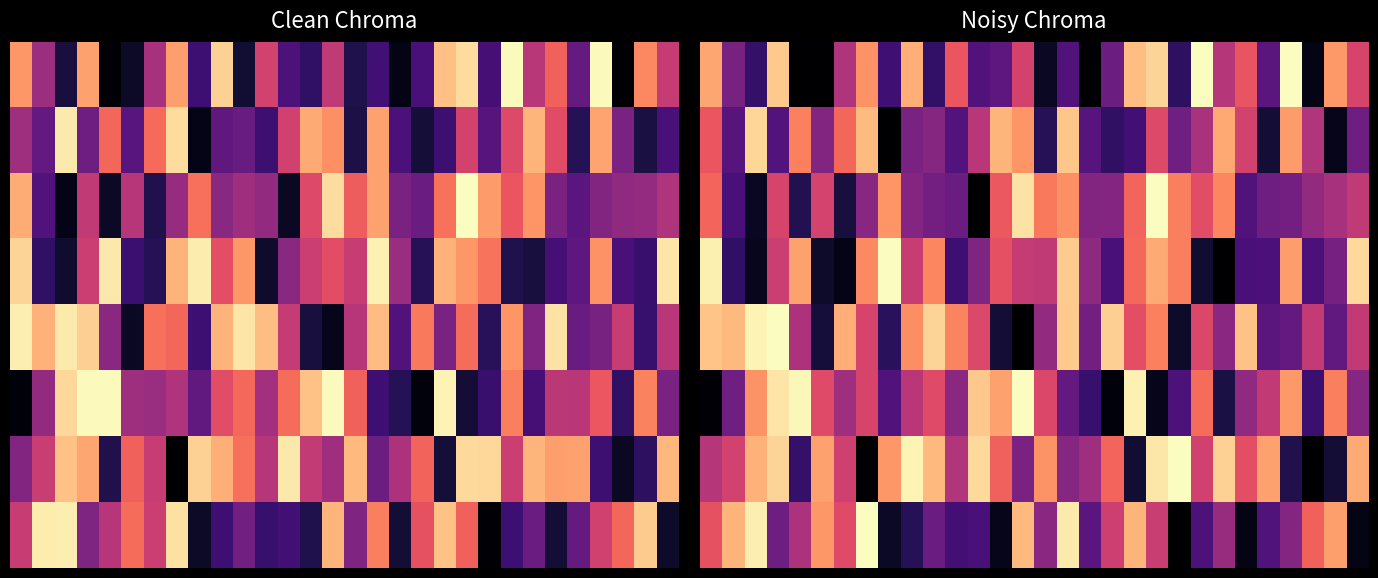

Which has a higher value, 28 or 19?

19